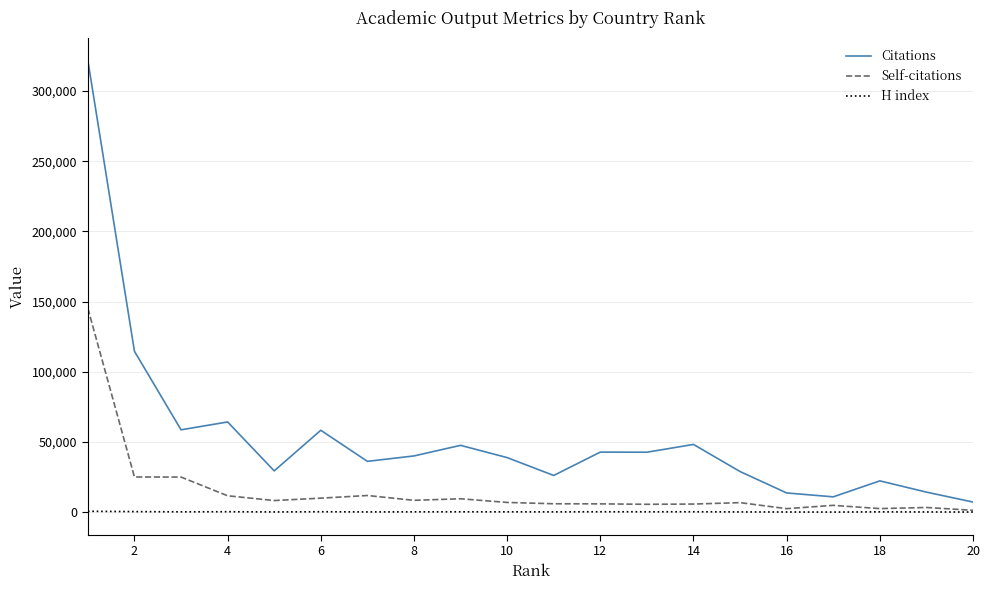

What is the maximum value shown in the chart?

321680